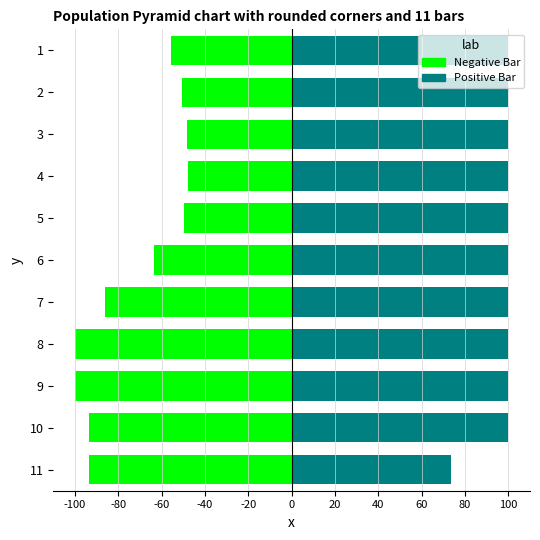

How many bars are there in total?

22